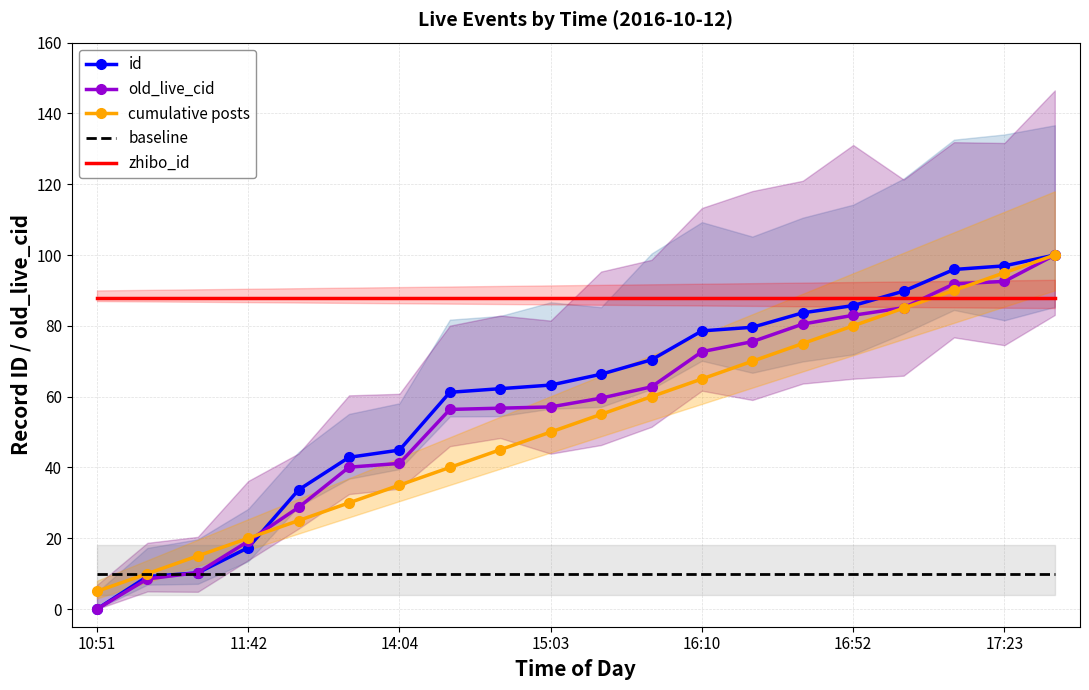

Count the number of data series in this chart.

5